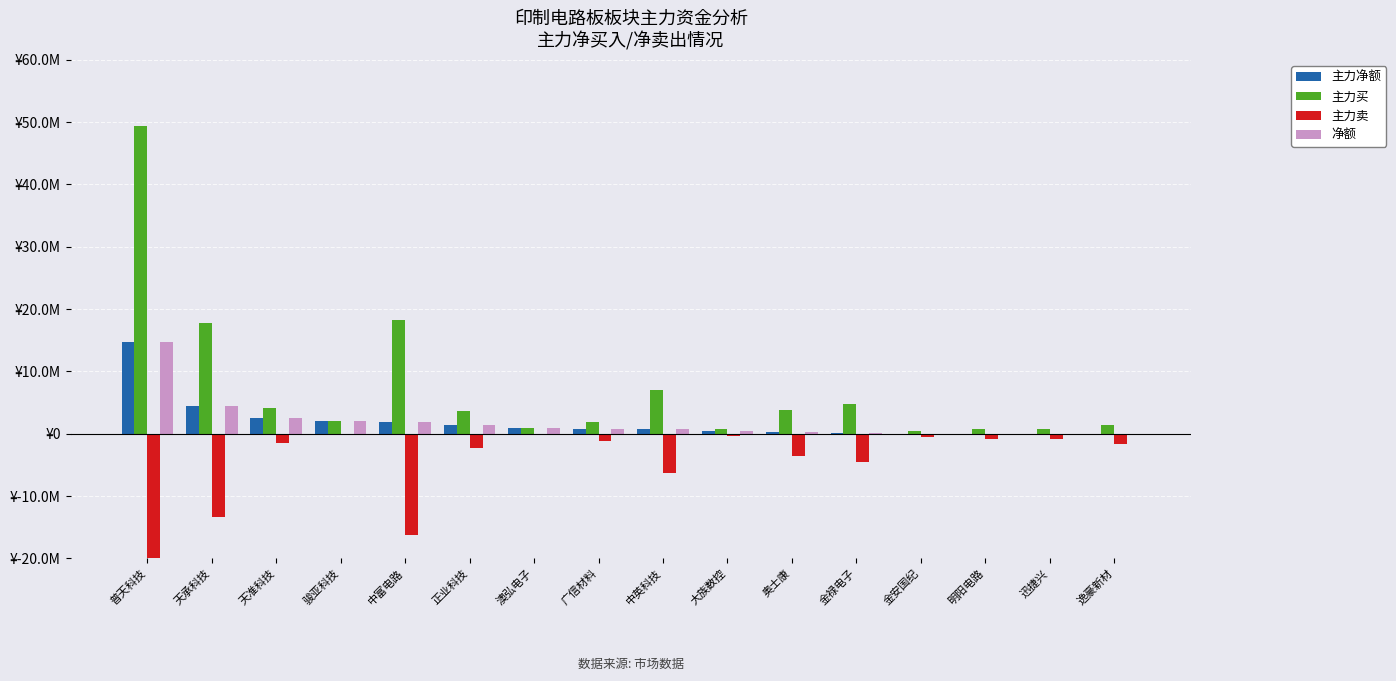

What is the sum of all 主力卖 values?

-87723852